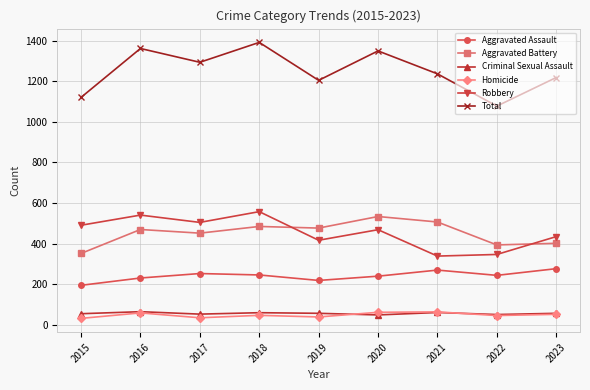

What is the spread (max minus min) of values at 2017?

1259